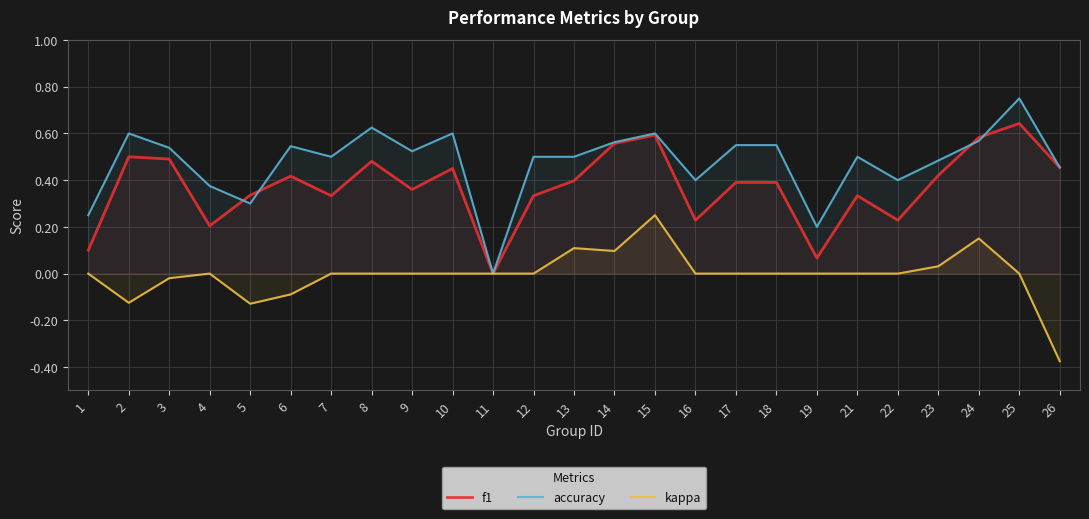

Which series has the largest total across all categories?

accuracy